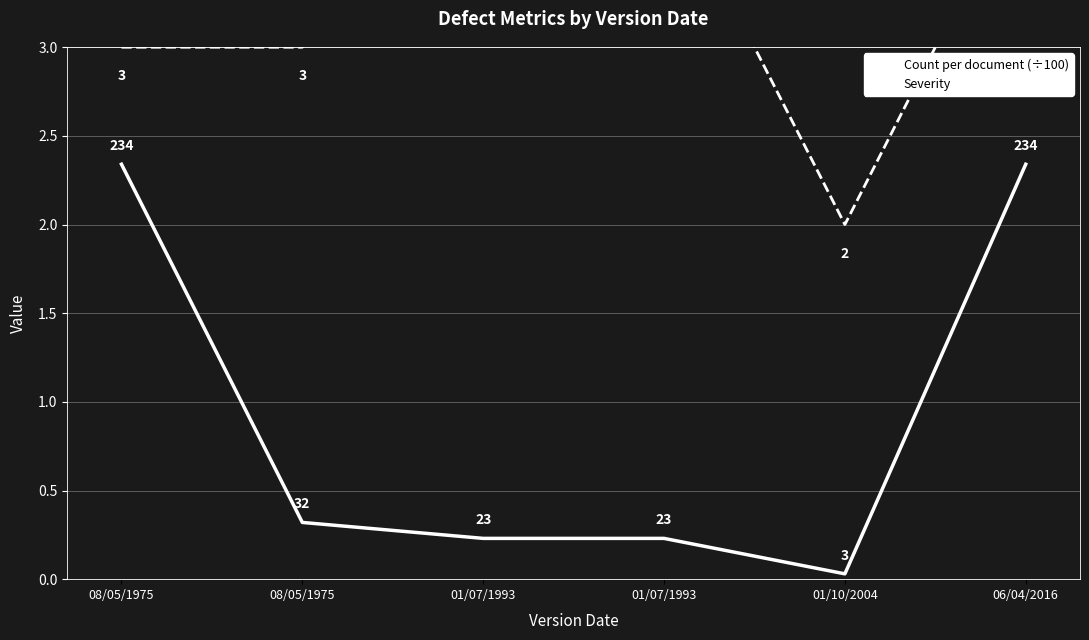

Reading left to right, transcribe all the data shown in this chart.

Count per document (÷100): 2.3	0.3	0.2	0.2	0.0	2.3
Severity: 3.0	3.0	4.0	4.0	2.0	4.0